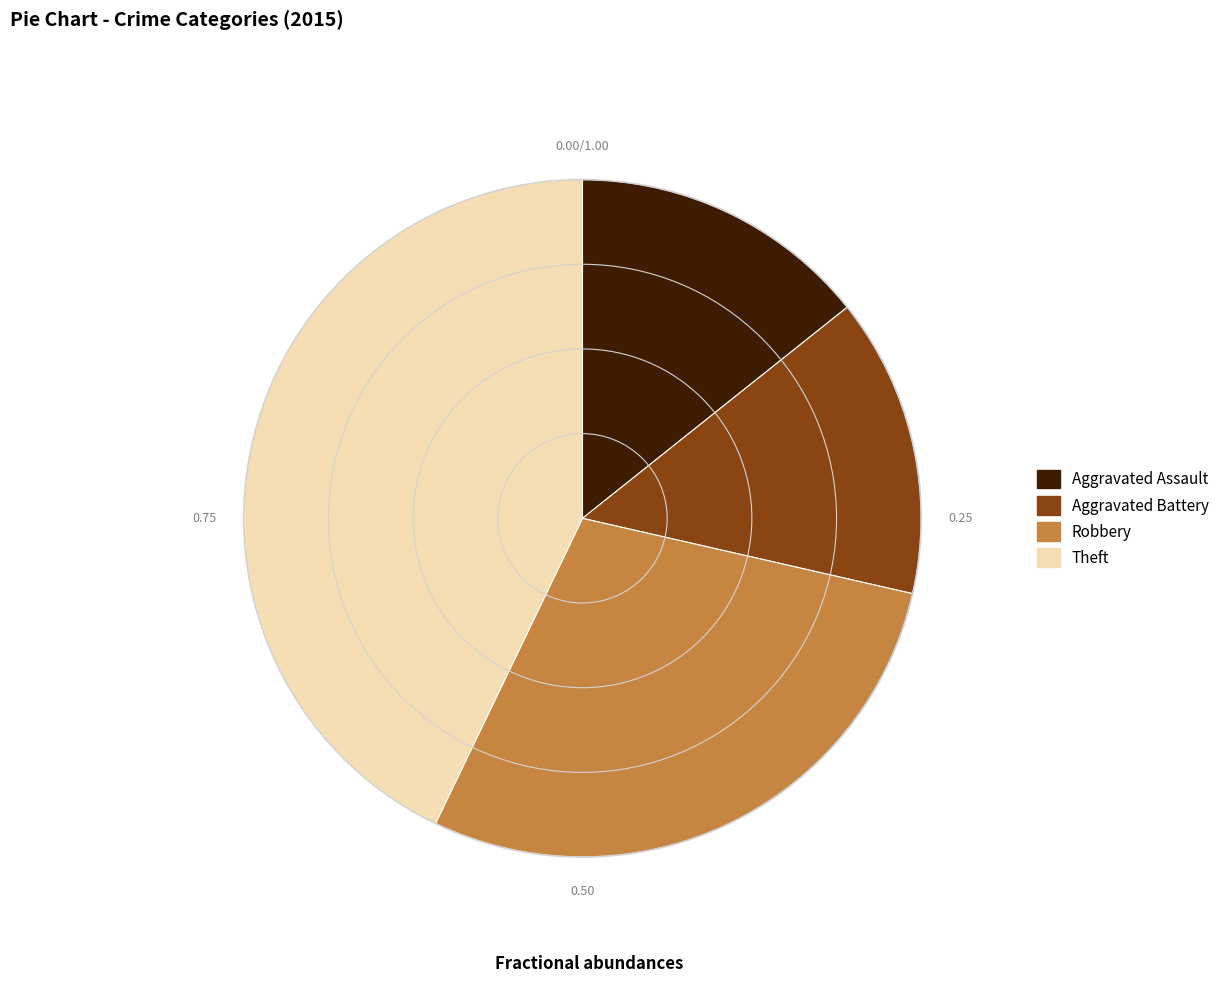

True or false: Theft accounts for 43% of the total.

True